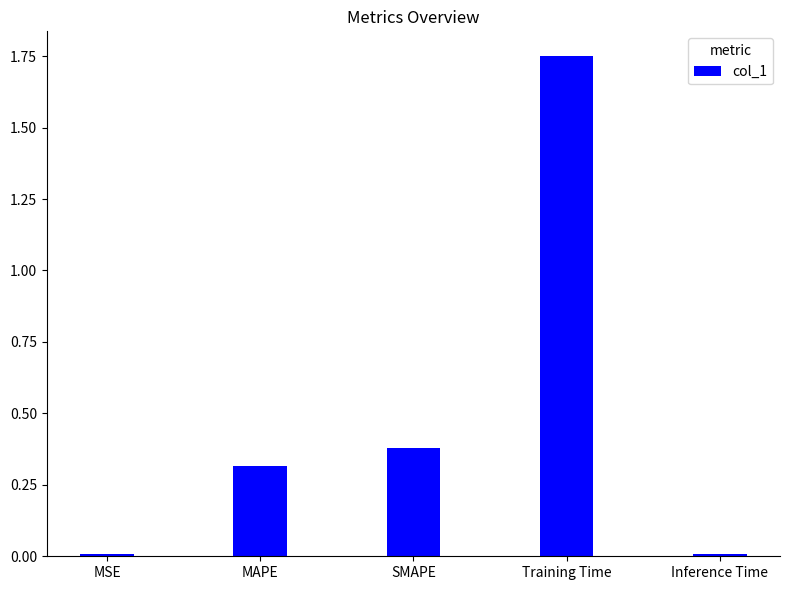

Read the value at MAPE.

0.3